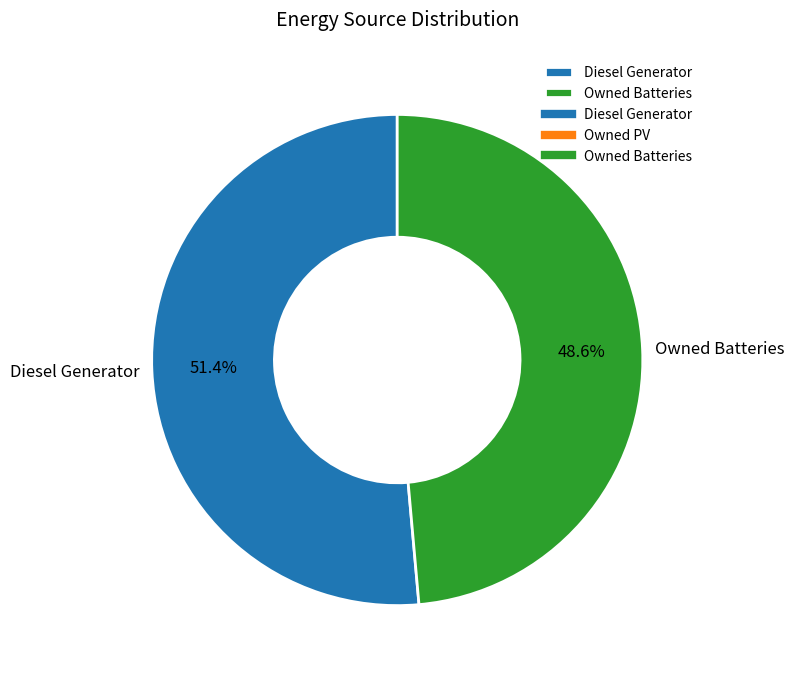

Rank the categories by value from lowest to highest.

Owned Batteries, Diesel Generator